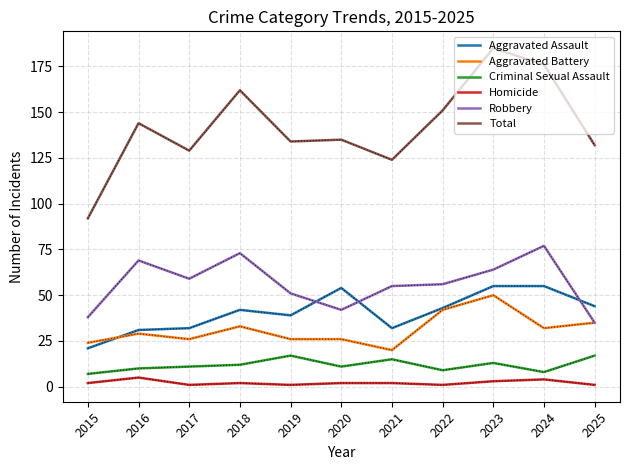

Which series has the widest spread of values?

Total